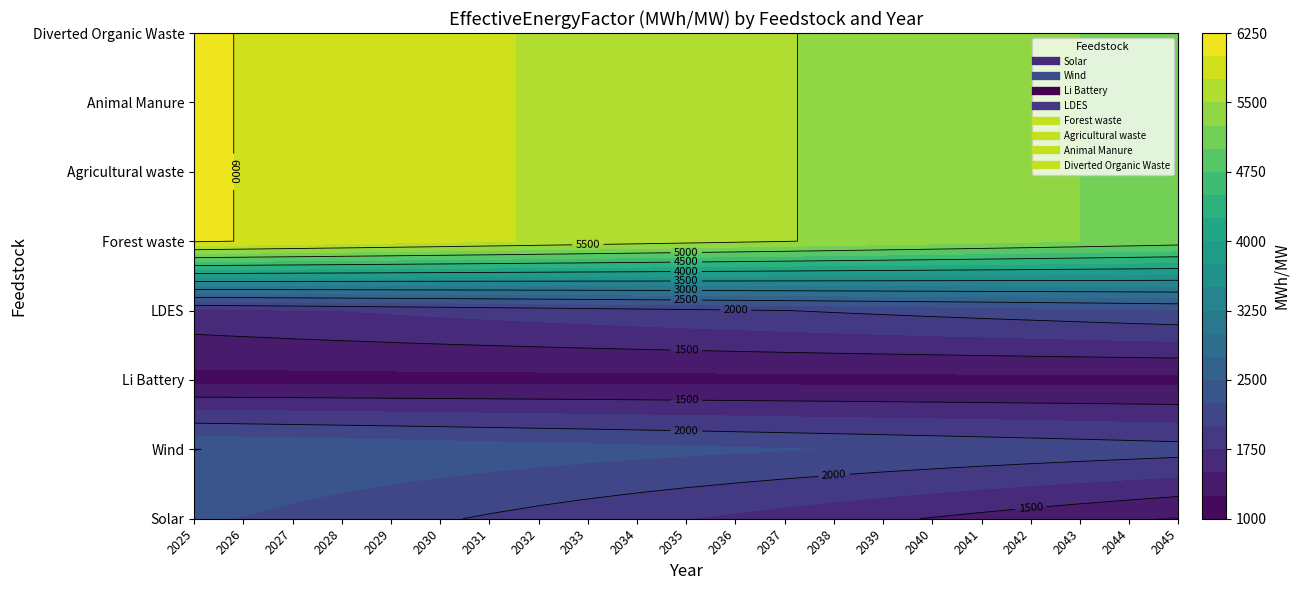

Is it true that Agricultural waste equals 5511.3 at 2037?

True